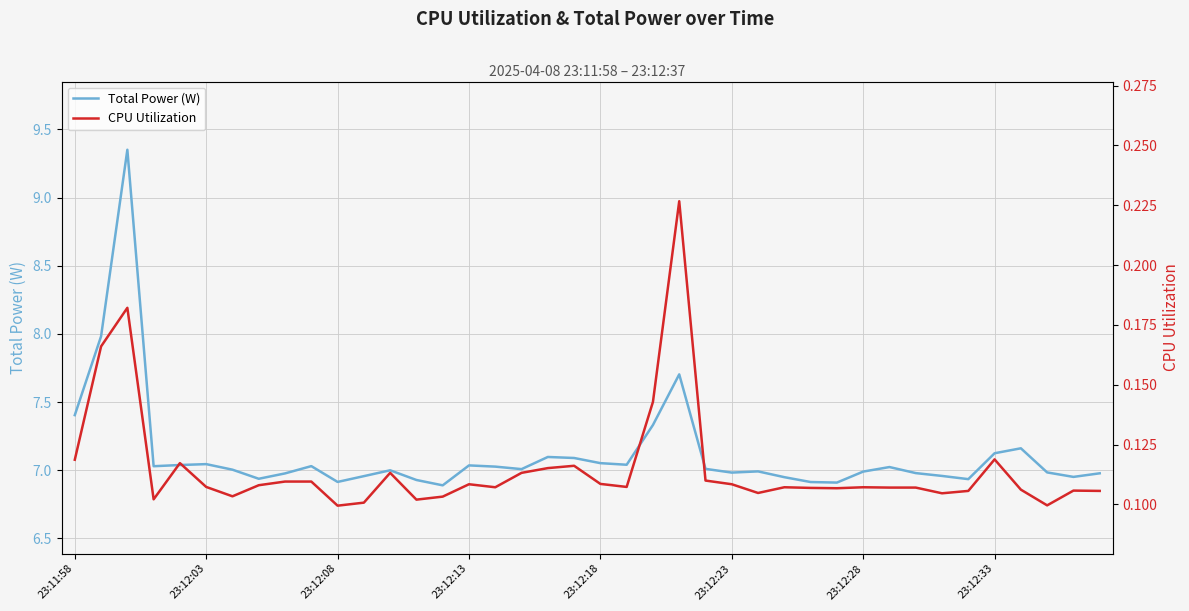

Is it true that CPU Utilization equals 0.1 at 36?

True